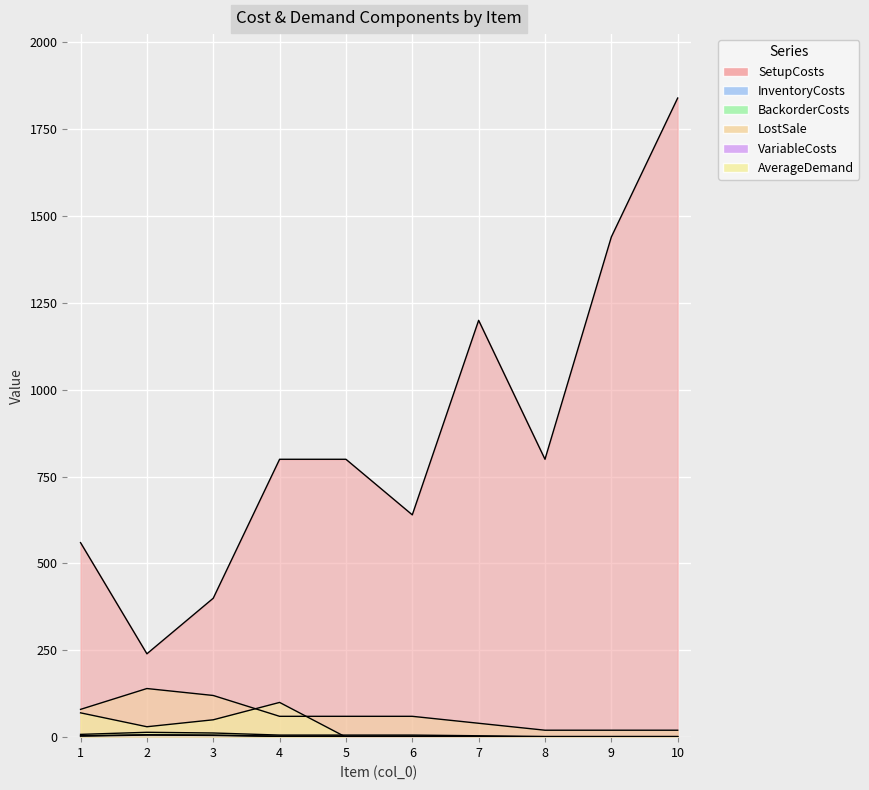

The LostSale series shows 186 at 2. True or false?

False